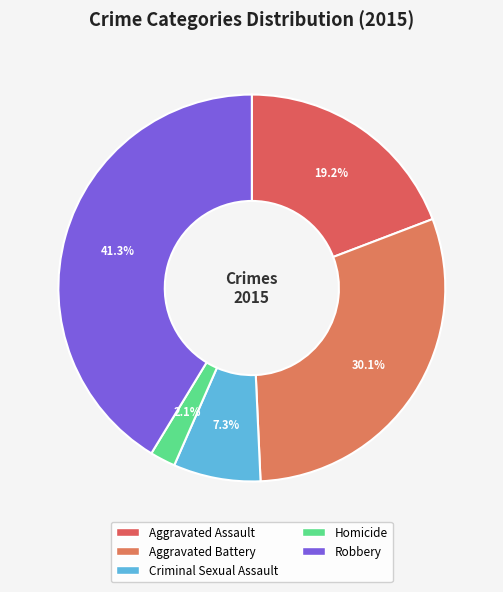

What percentage is the Criminal Sexual Assault slice, to the nearest percent?

7%